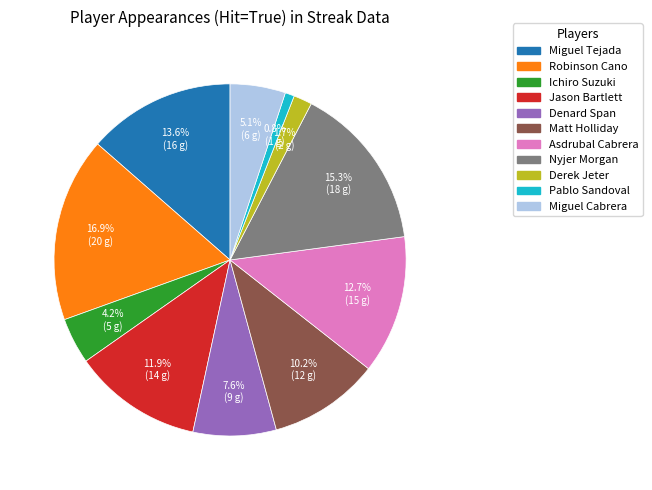

To the nearest percent, what portion does Denard Span represent?

8%